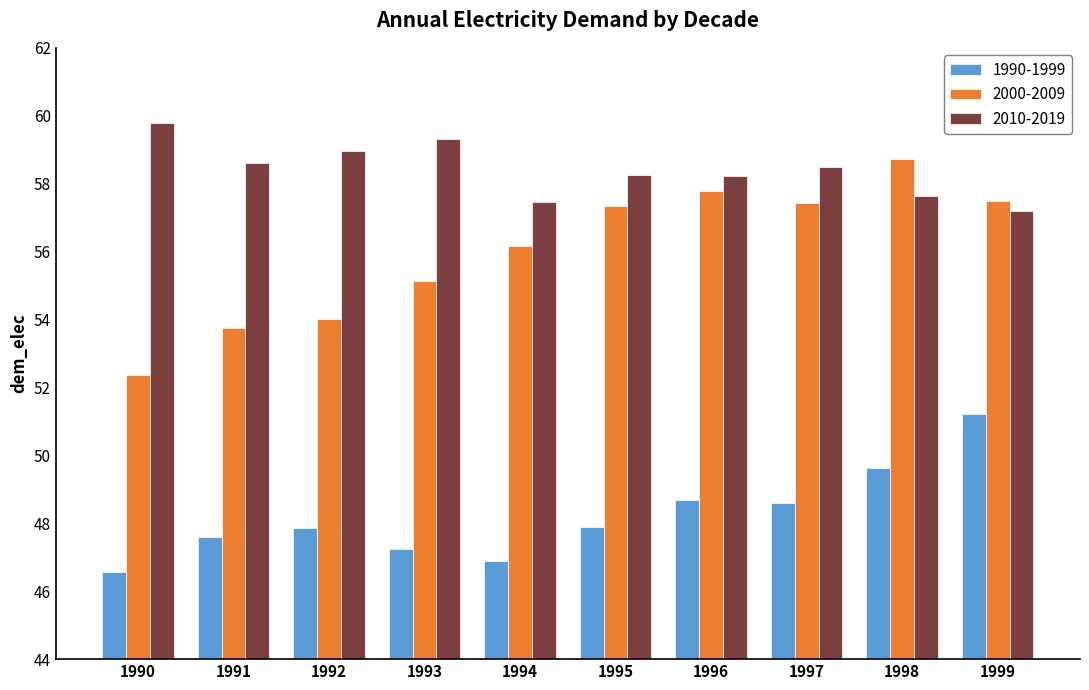

How many series are shown in this chart?

3